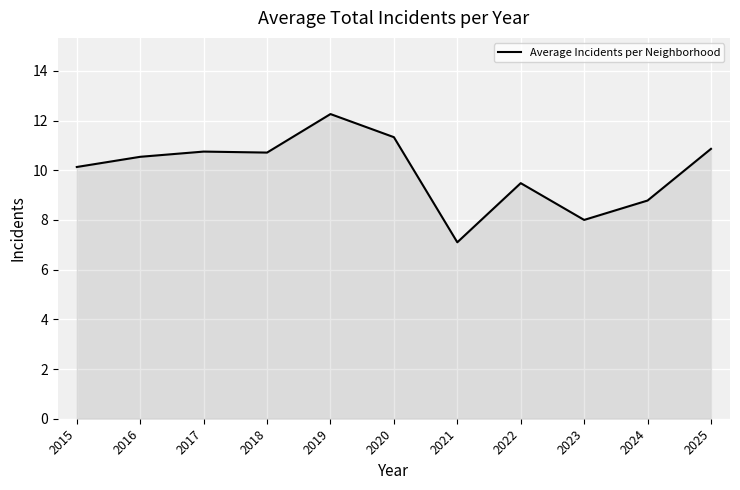

Read the value at 2018.

10.7